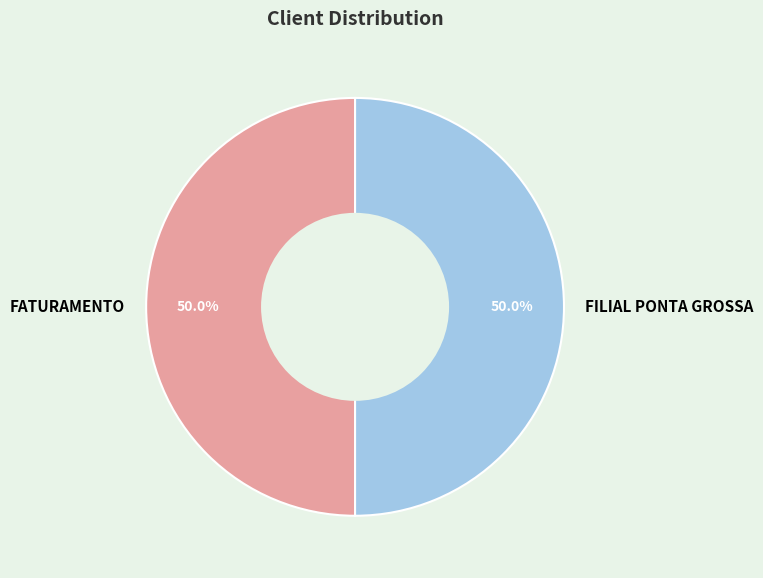

What is the ratio of the value at FILIAL PONTA GROSSA to the value at FATURAMENTO?

1.0